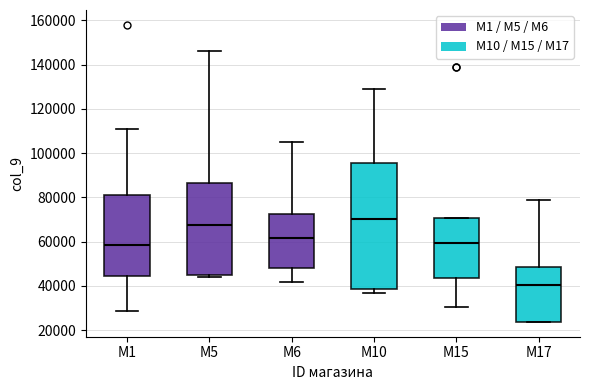

Reading left to right, transcribe this box plot: for each box, give where its median line is, the range the box spans, and where its two whiskers end, as read against the y-axis. The values are not printed on the chart, so give them approximately, as read against the axis.

M1: median 58000, box 44000 to 82000, whiskers 28000 to 112000
M5: median 68000, box 46000 to 86000, whiskers 44000 to 146000
M6: median 62000, box 48000 to 72000, whiskers 42000 to 106000
M10: median 70000, box 38000 to 96000, whiskers 36000 to 130000
M15: median 60000, box 44000 to 70000, whiskers 30000 to 70000
M17: median 40000, box 24000 to 48000, whiskers 24000 to 80000